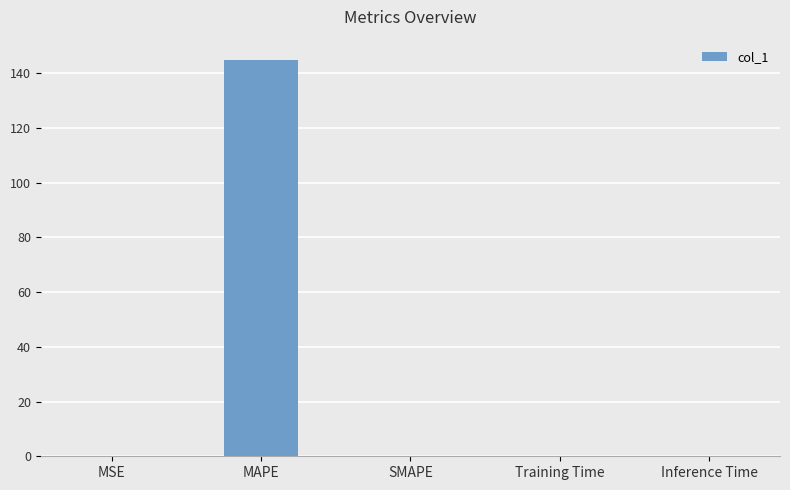

The chart shows a value of 0.0 at MSE. True or false?

True